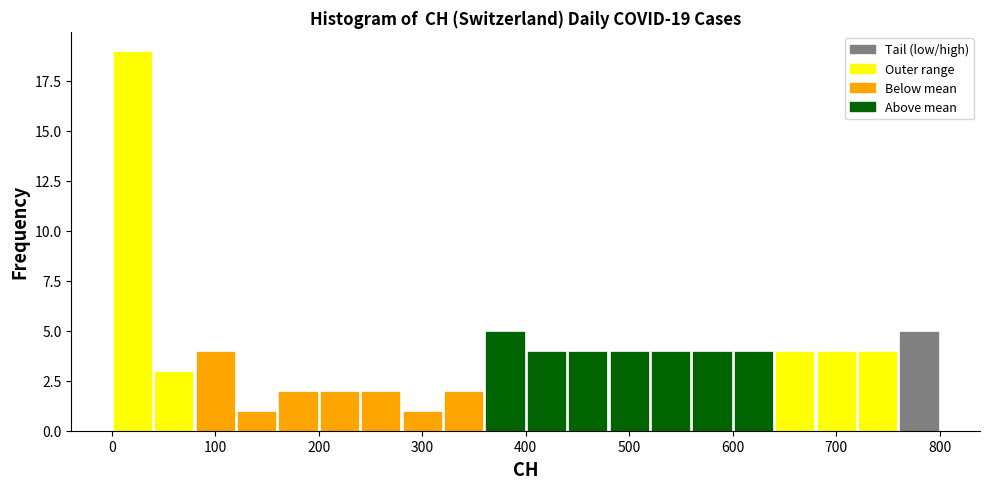

Over which range of the x-axis is the bar tallest?

0 to 40